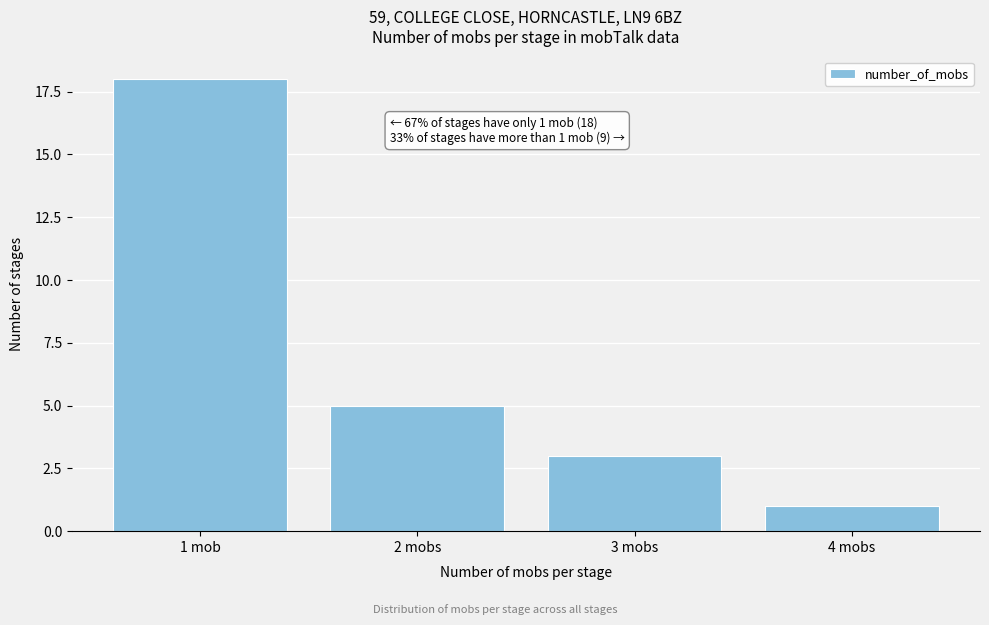

Reading right to left, list all the values displayed in this chart.

1	3	5	18